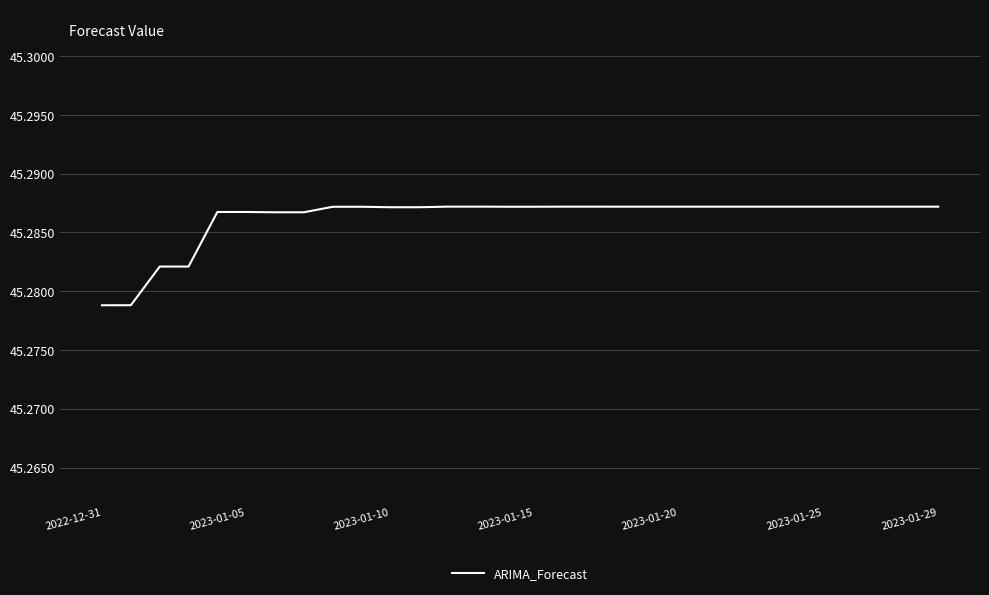

How many lines are shown in the chart?

1